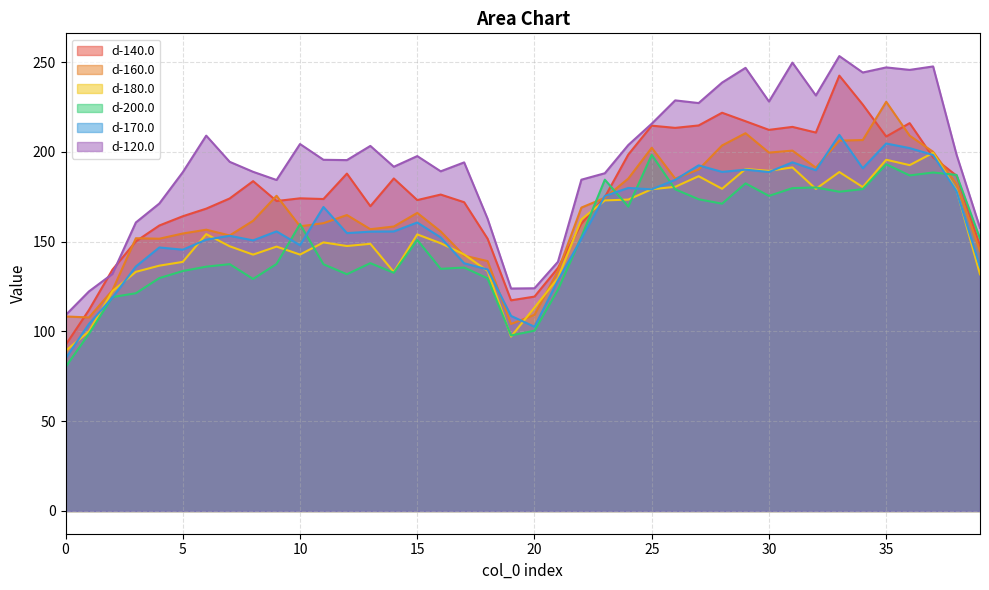

True or false: d-160.0 and d-180.0 cross at least once.

True